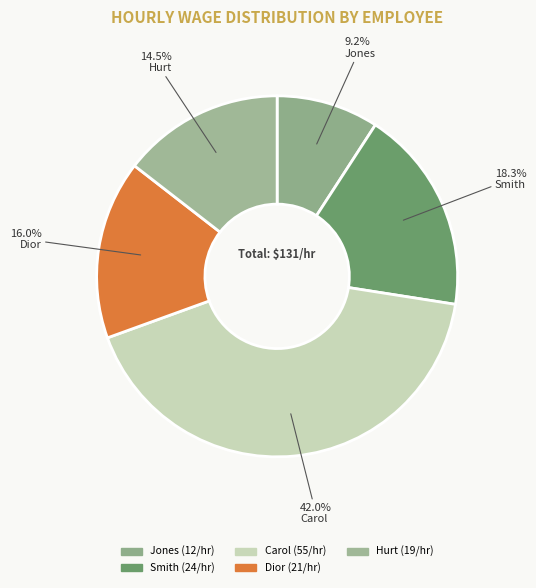

True or false: Carol accounts for 36% of the total.

False